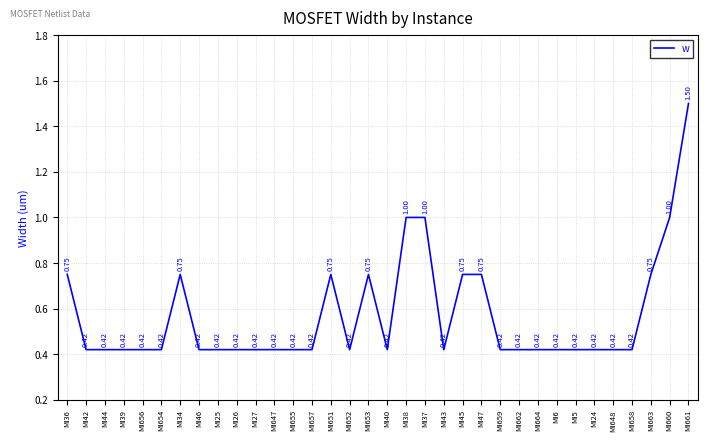

What is the difference between the maximum and minimum values?

1.1